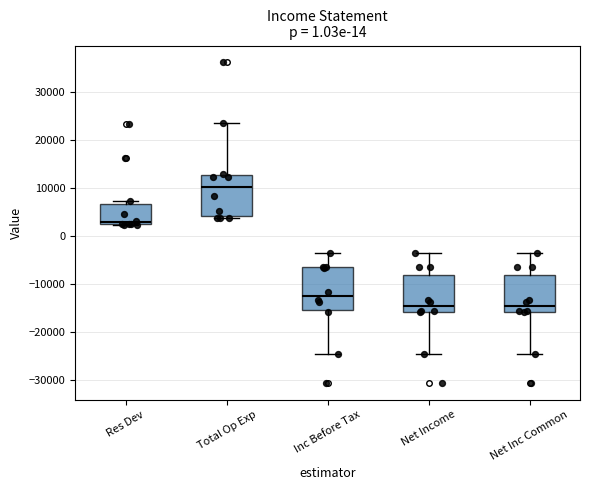

Which box's median line is the highest?

Total Op Exp